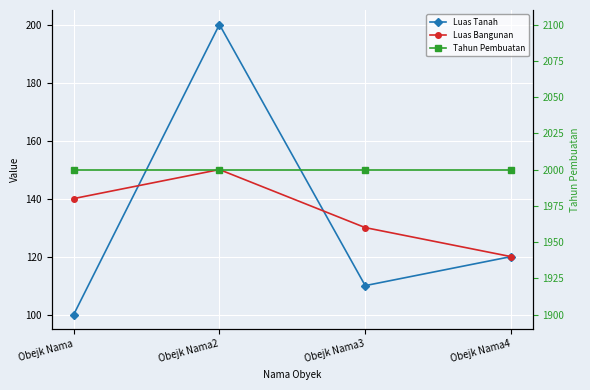

What is the label of the 1st point from the left?

Obejk Nama